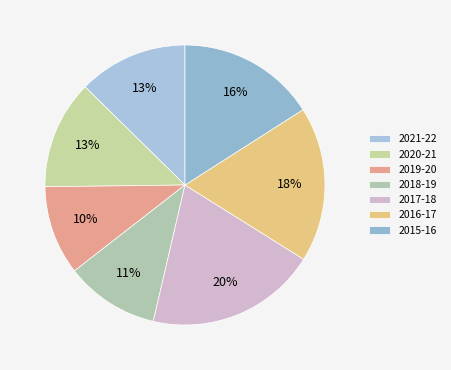

Is 2020-21 the majority of the pie?

No